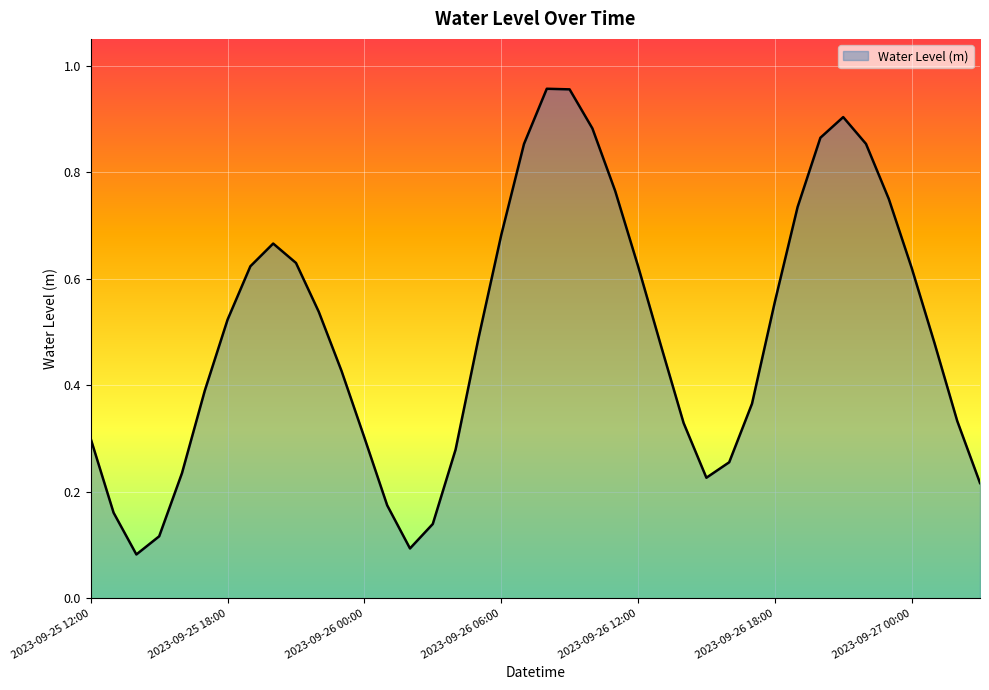

How many lines are shown in the chart?

1